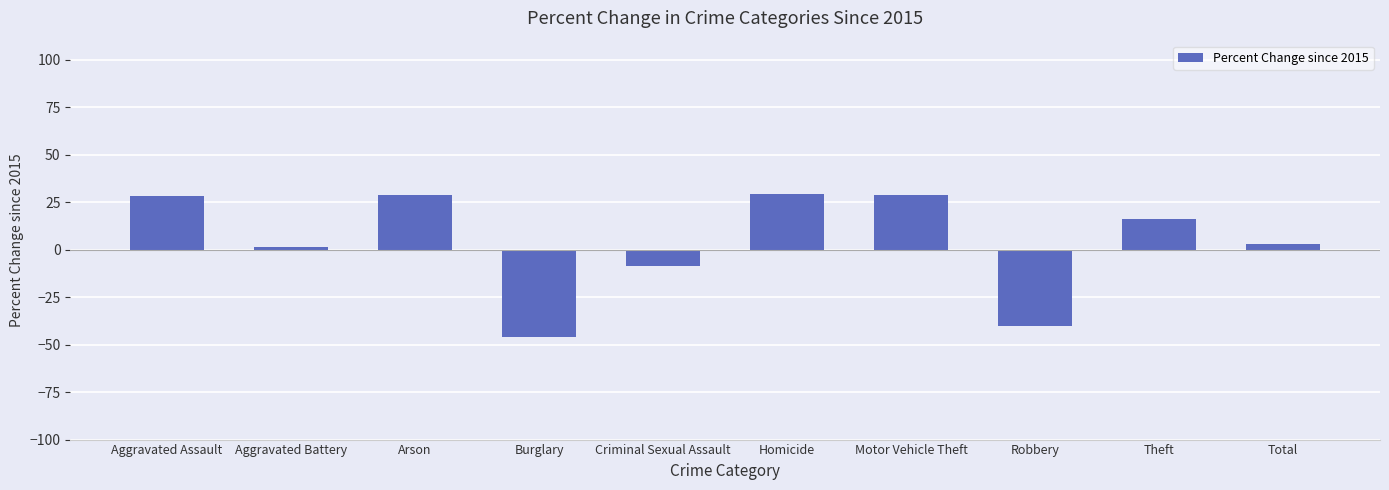

How many positive values are there?

7